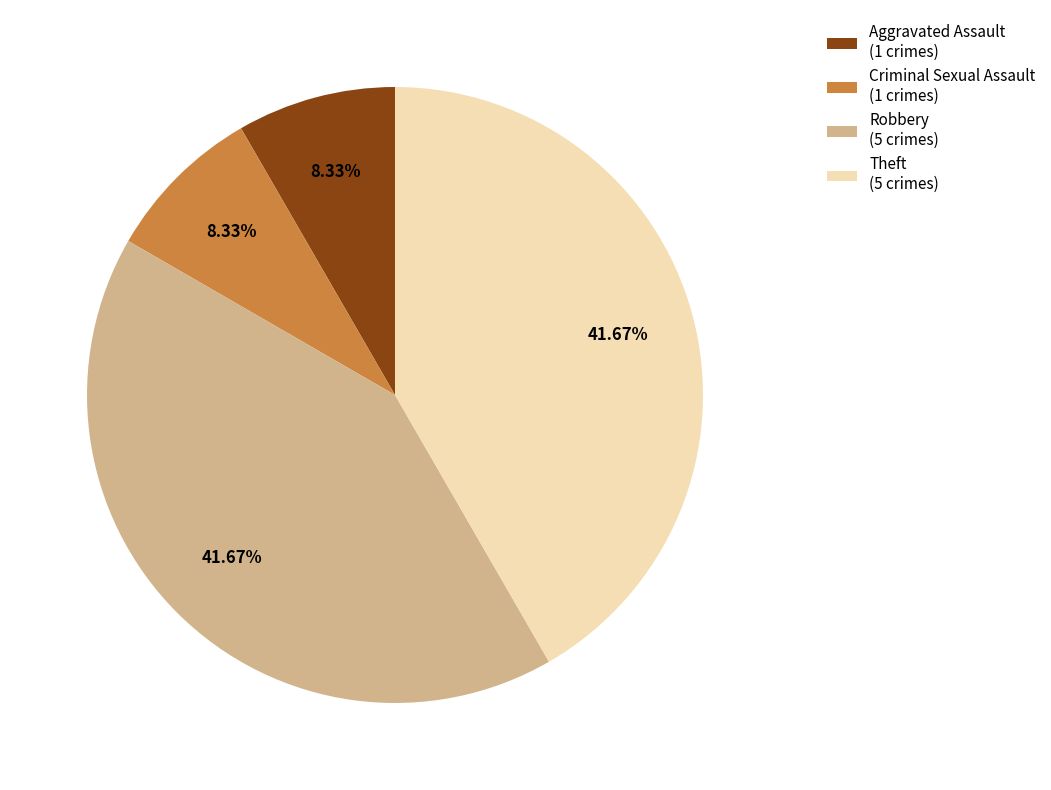

Does Criminal Sexual Assault account for over 50% of the chart?

No